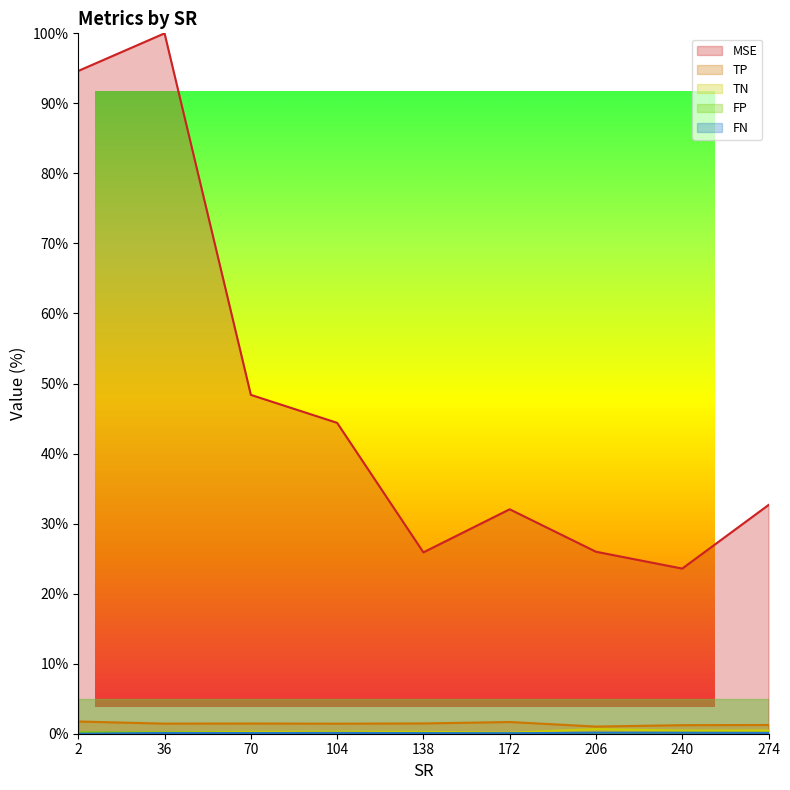

Where is the first local maximum for TP?

70